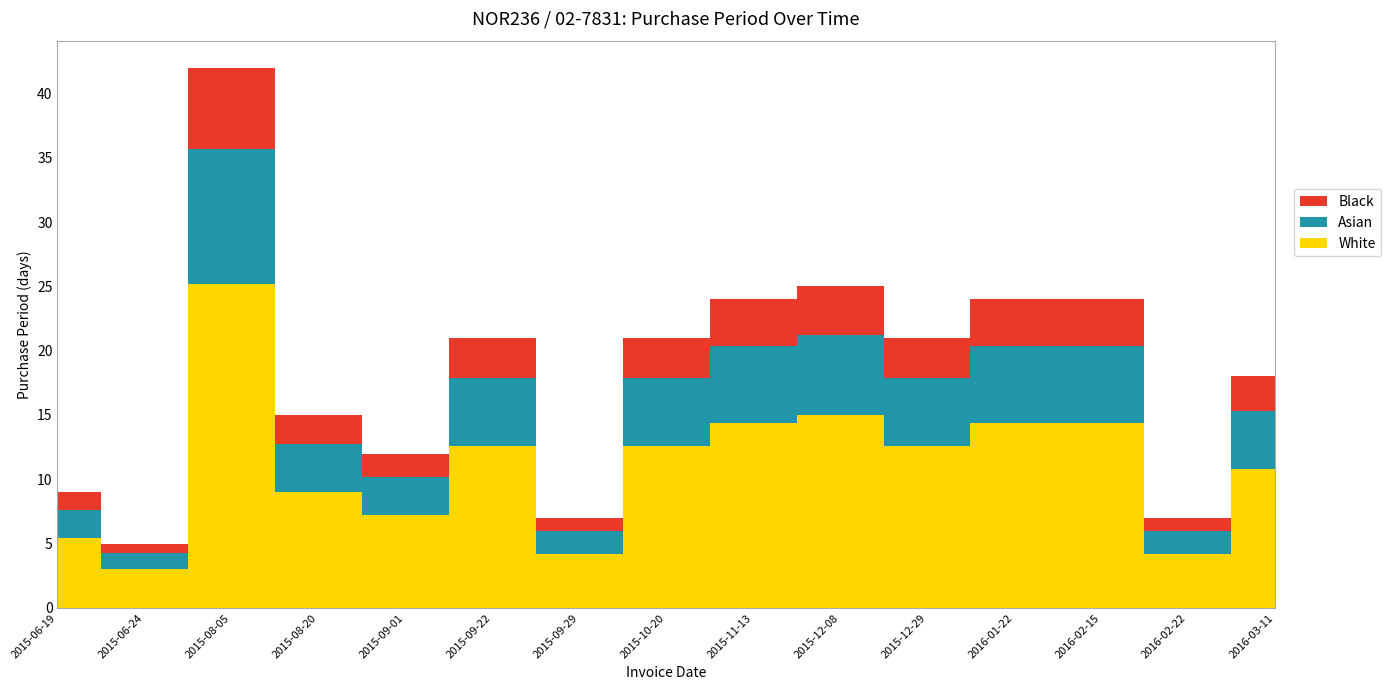

Reading left to right, transcribe all the data shown in this chart.

2015-06-19=9	2015-06-24=5	2015-08-05=42	2015-08-20=15	2015-09-01=12	2015-09-22=21	2015-09-29=7	2015-10-20=21	2015-11-13=24	2015-12-08=25	2015-12-29=21	2016-01-22=24	2016-02-15=24	2016-02-22=7	2016-03-11=18